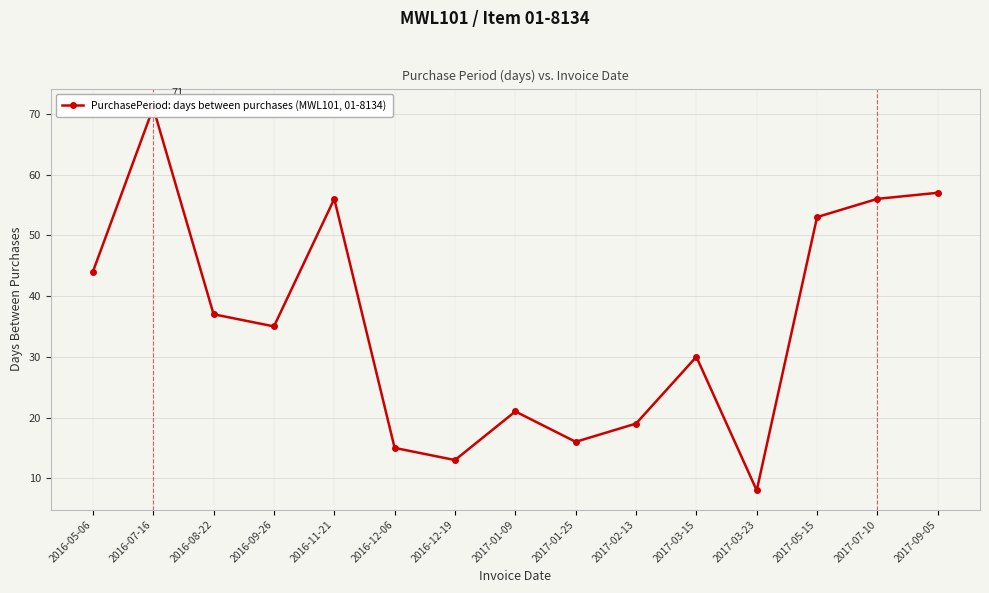

What is the label of the 9th point from the right?

2016-12-19